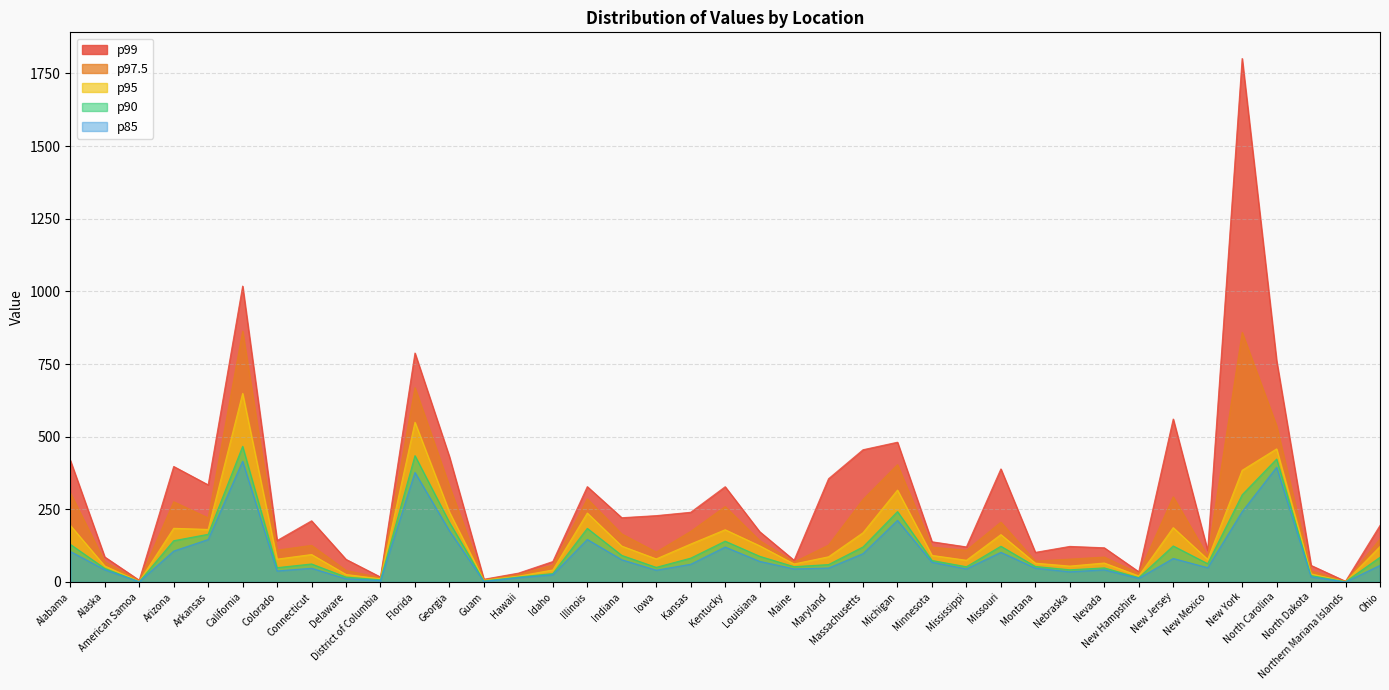

What is the spread (max minus min) of values at Massachusetts?

357.5